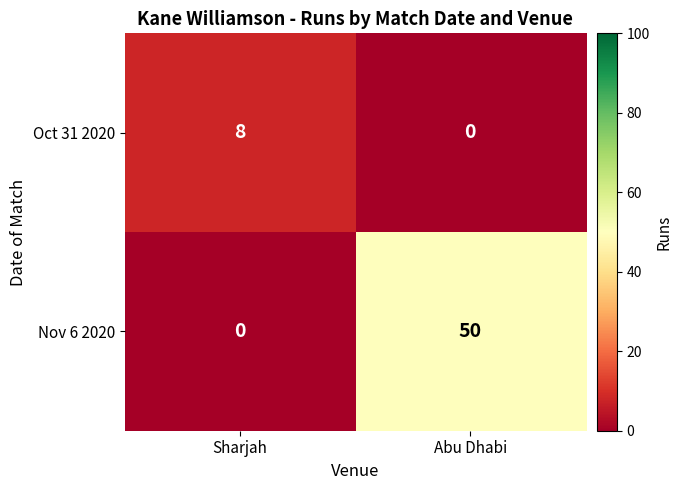

What is the maximum value for Nov 6 2020?

50